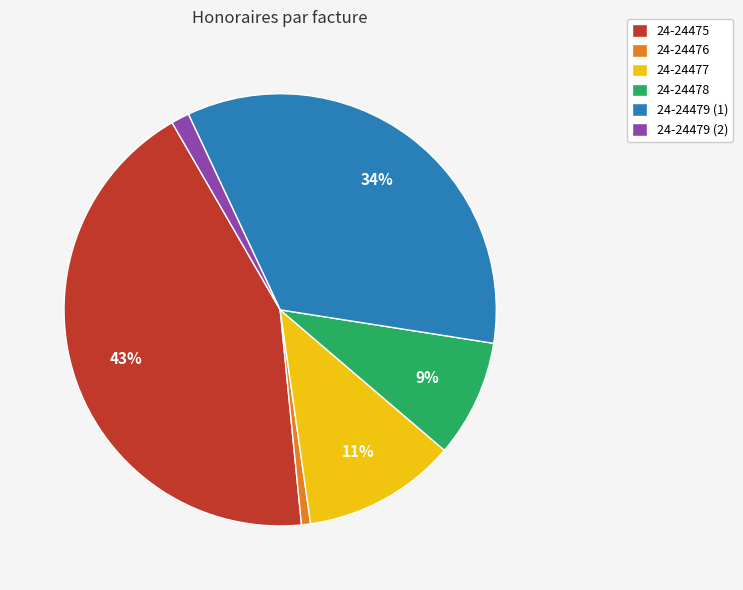

Between 24-24475 and 24-24476, which is larger?

24-24475